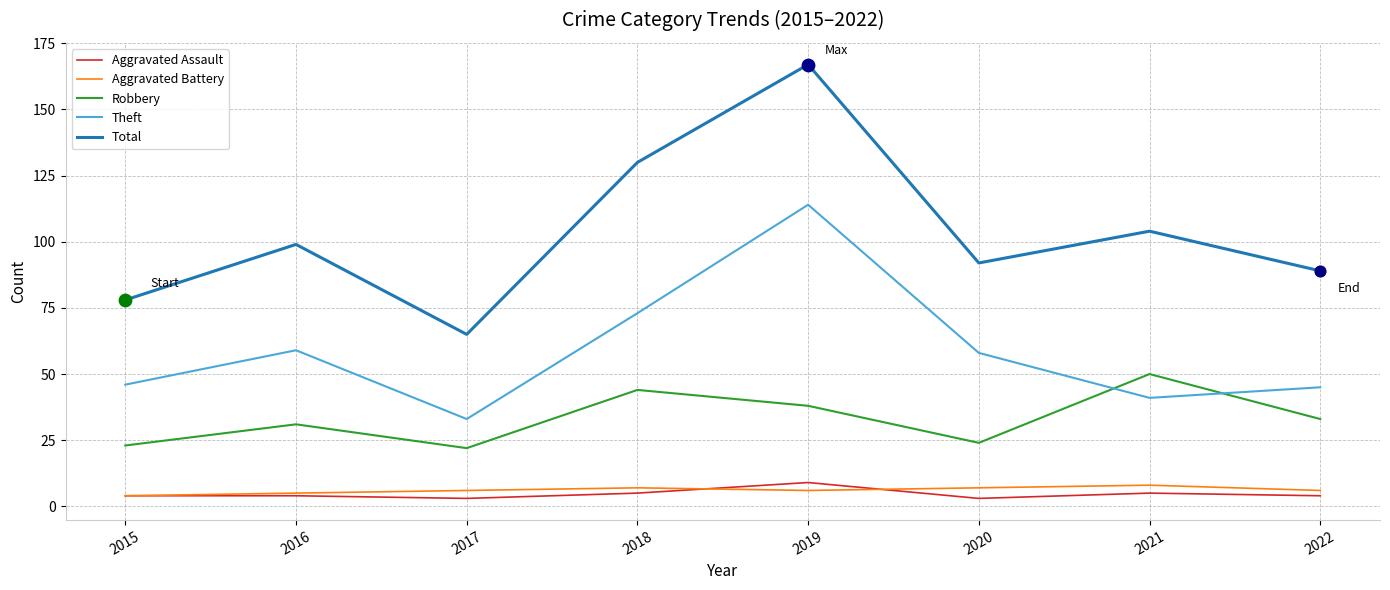

Is the value of Total at 2020 greater than the value of Theft at 2022?

Yes